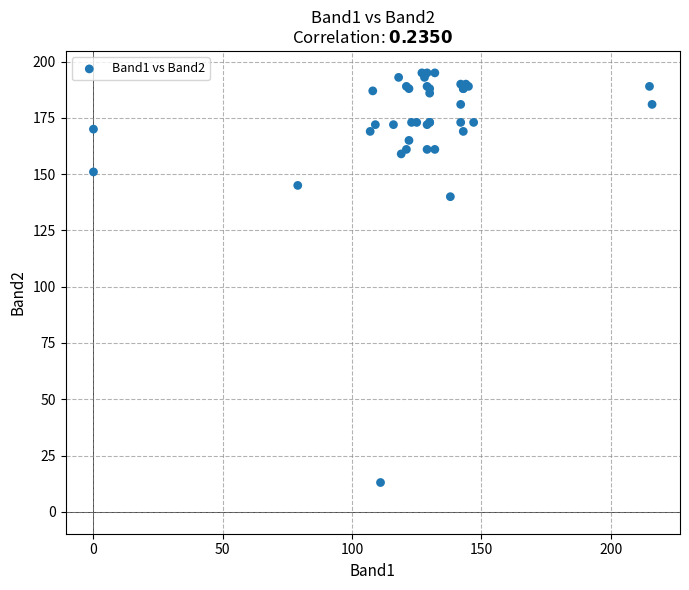

What Y value in the scatter plot is closest to 104?

140